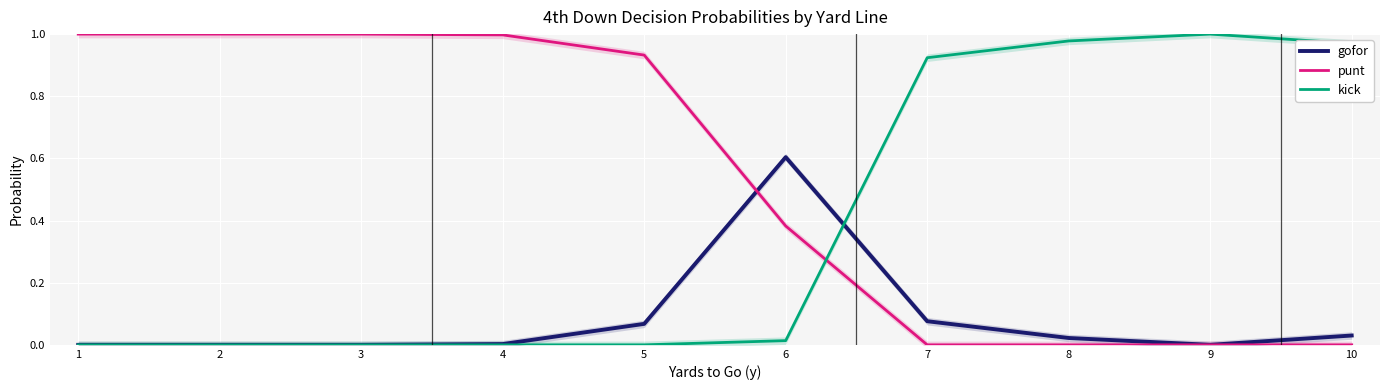

How many values in the kick series exceed 0?

5